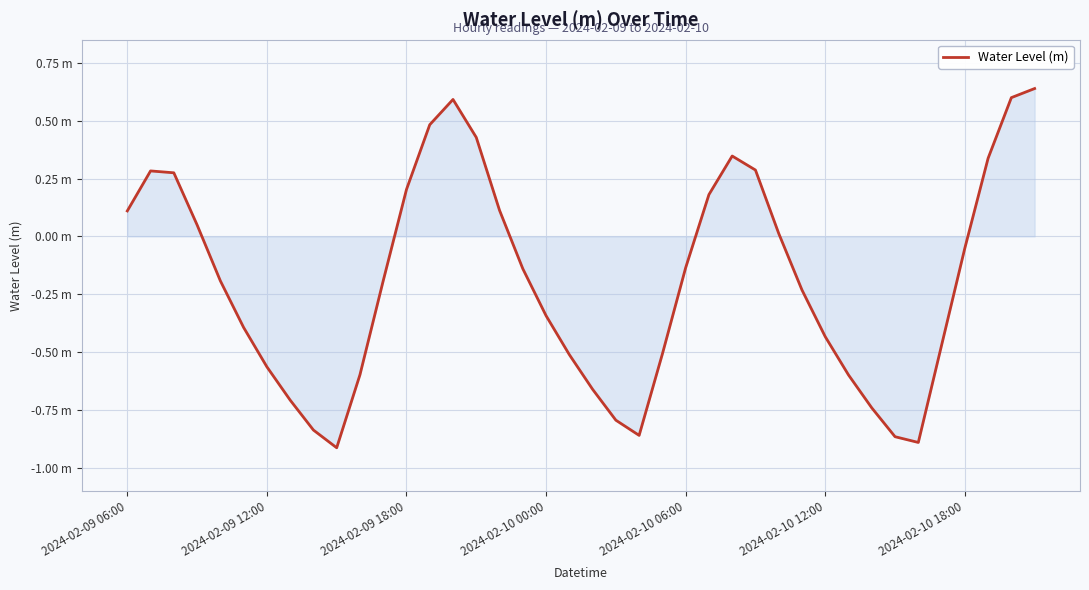

Does the chart display data point markers on the line(s)?

No